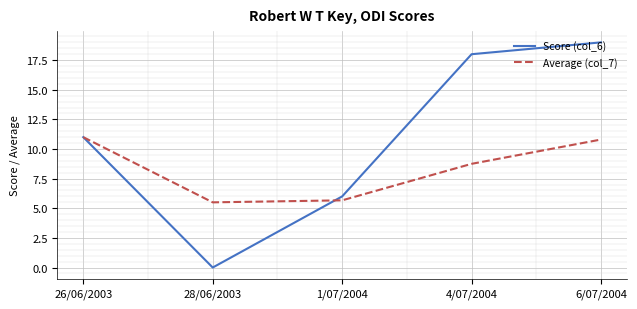

Does the chart have visible grid lines?

Yes